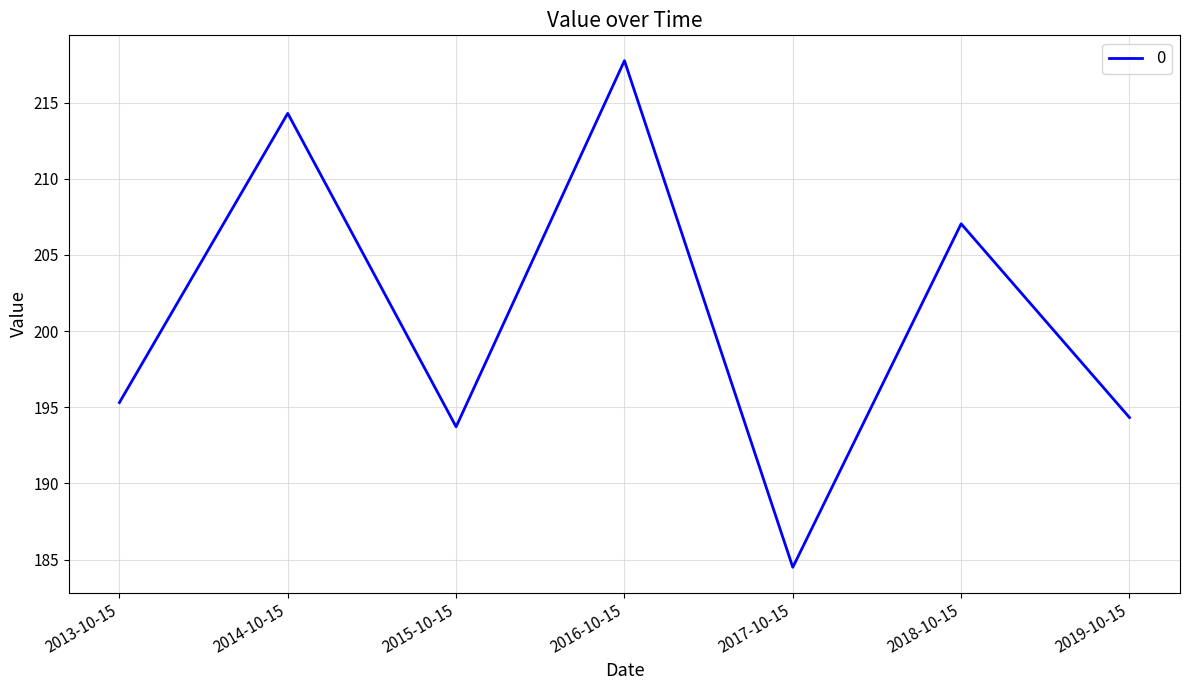

At which label is the value closest to 201?

2013-10-15